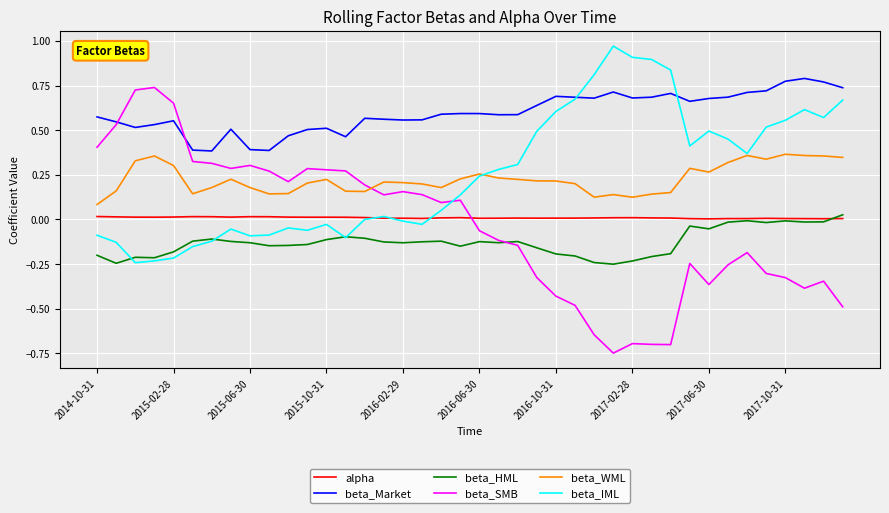

Is this an area chart (filled region under the line)?

No